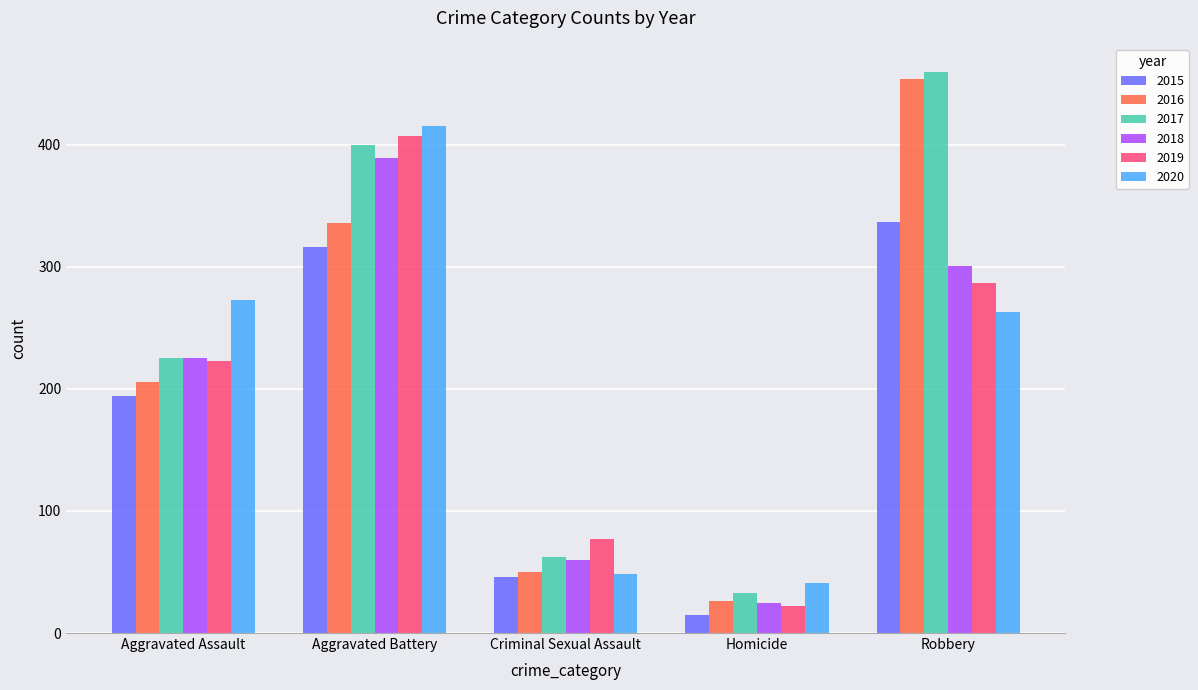

How many values in the 2015 series are below 194?

2